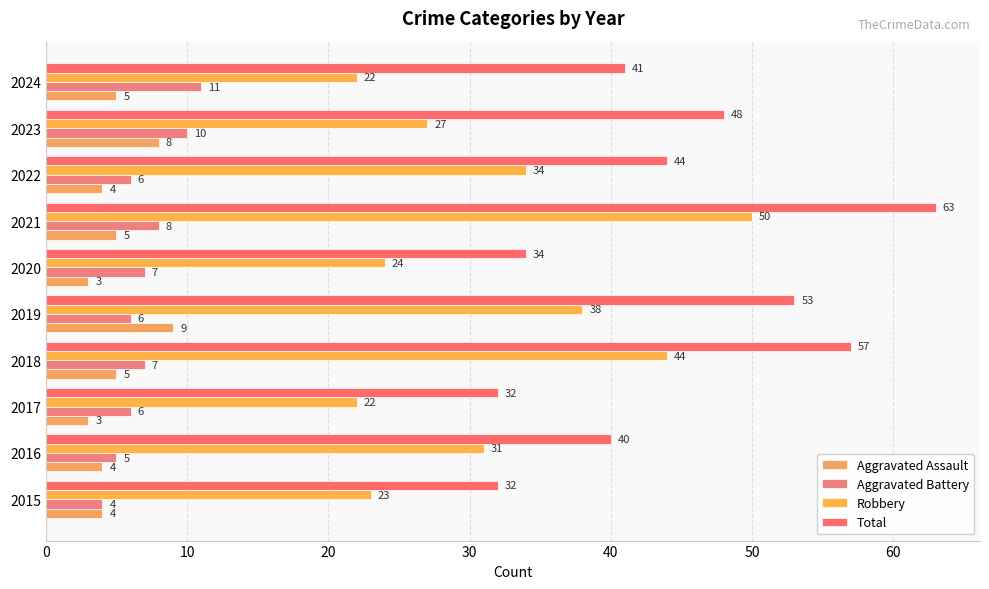

At which category is the sum across all series the highest?

2021